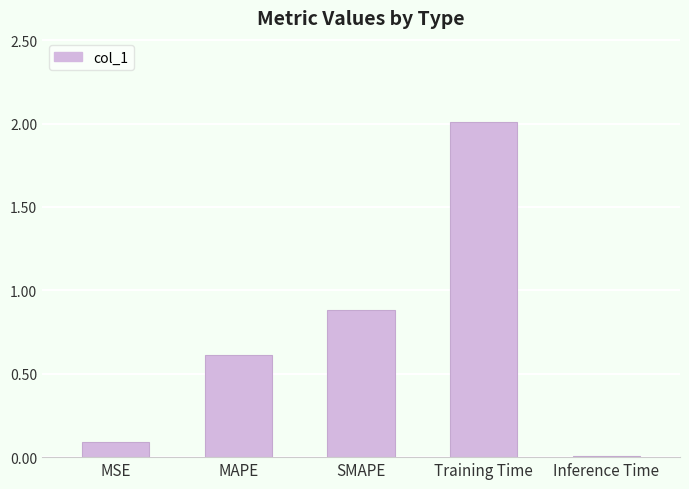

What is the change in value from MSE to MAPE?

+0.5